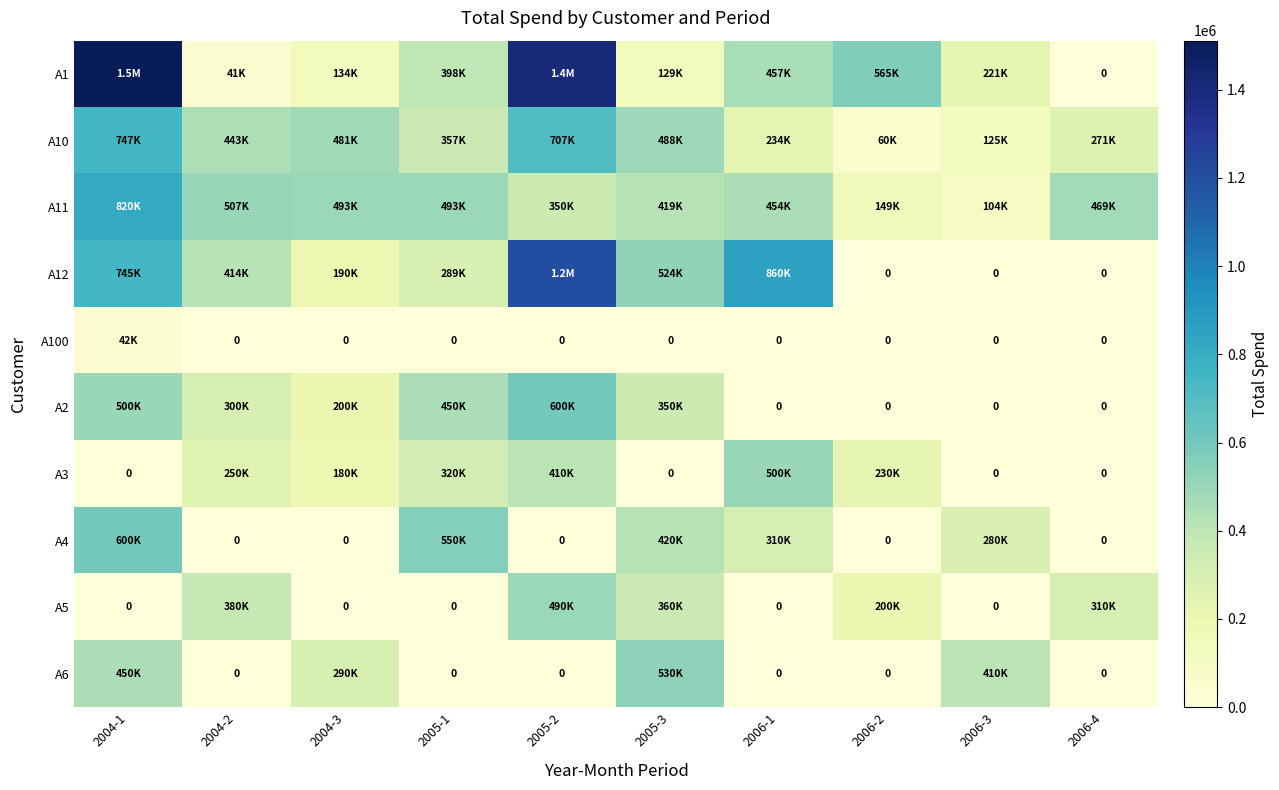

The A100 series shows 0 at 2006-3. True or false?

True